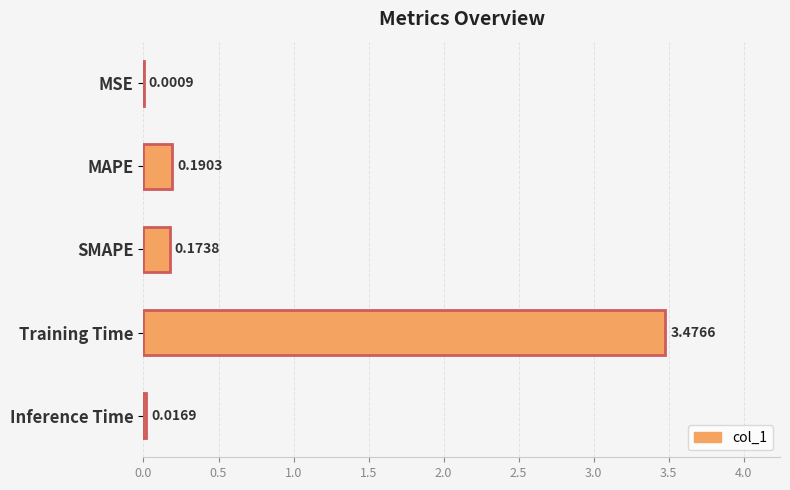

Which label corresponds to the largest value in the chart?

Training Time